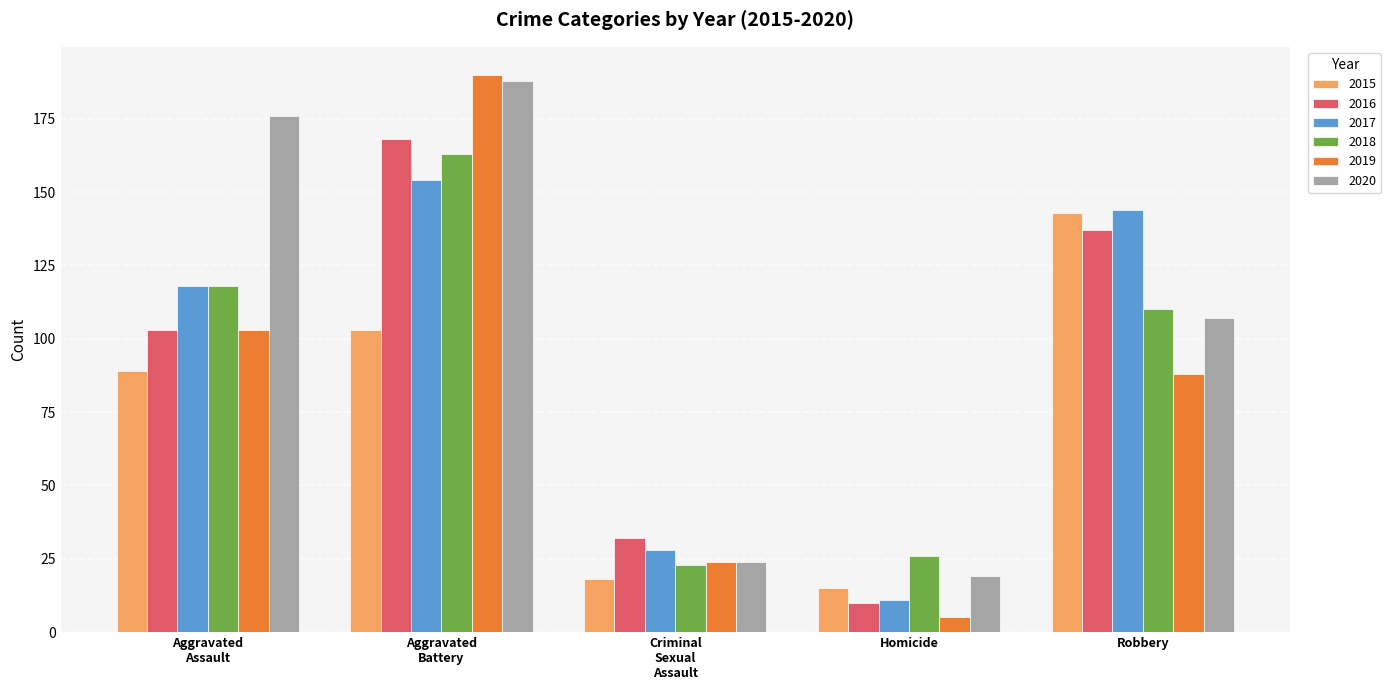

What is the label of the 2nd bar from the left?

Aggravated
Battery